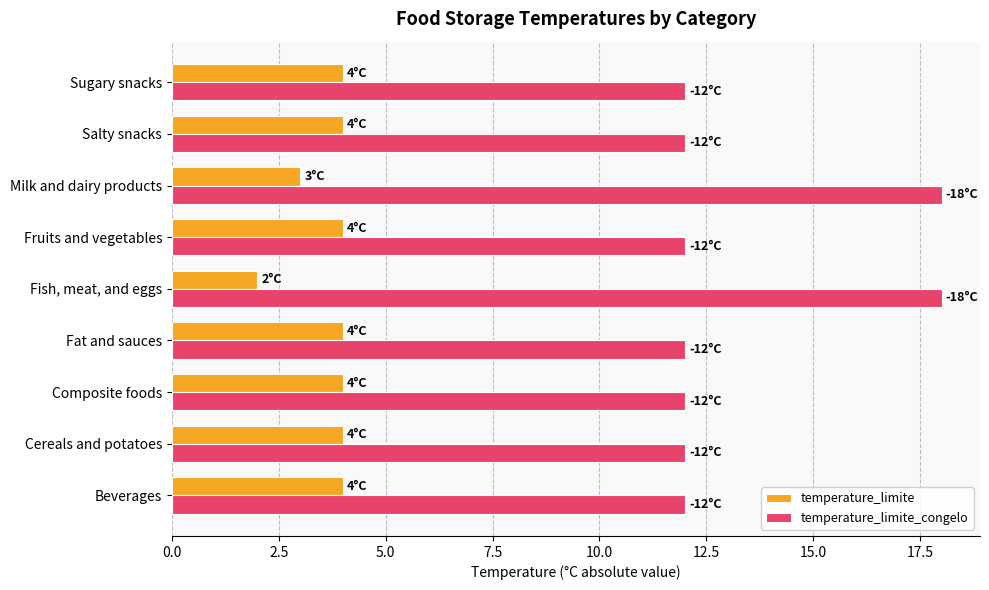

What are all the series names shown in the legend?

temperature_limite, temperature_limite_congelo